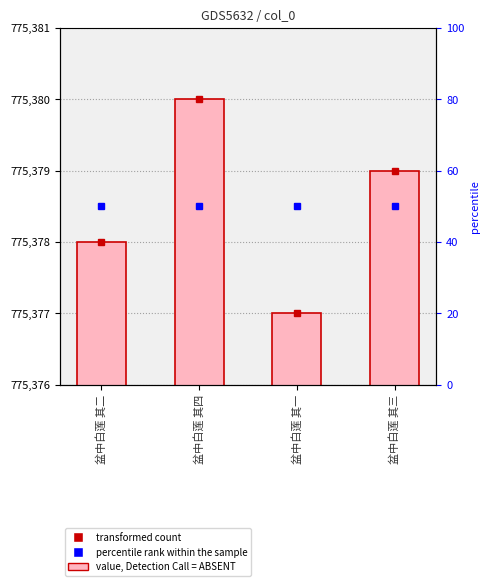

What value does the data have at 盆中白莲 其二?

775378